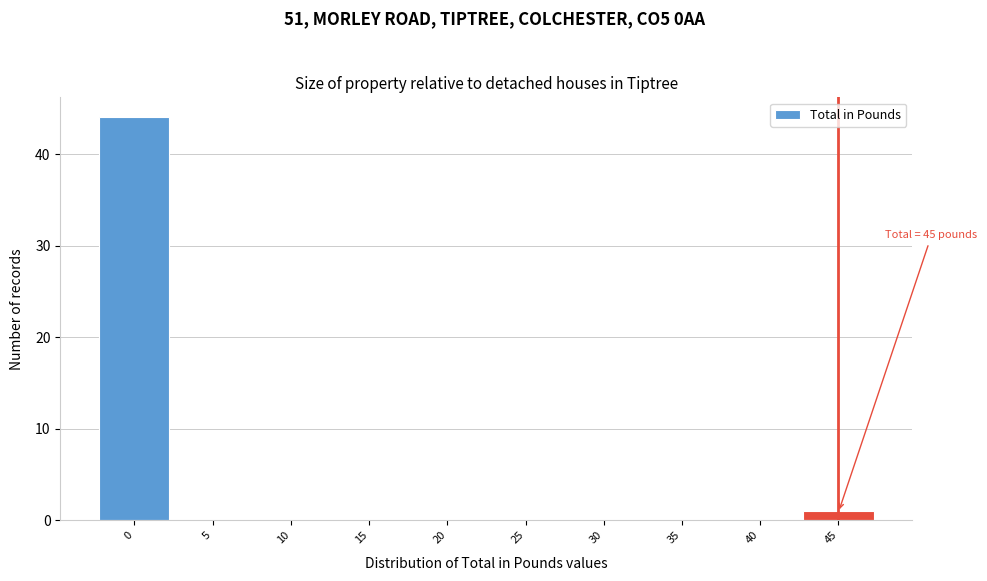

Over which range of the x-axis is the bar tallest?

-2.5 to 2.5